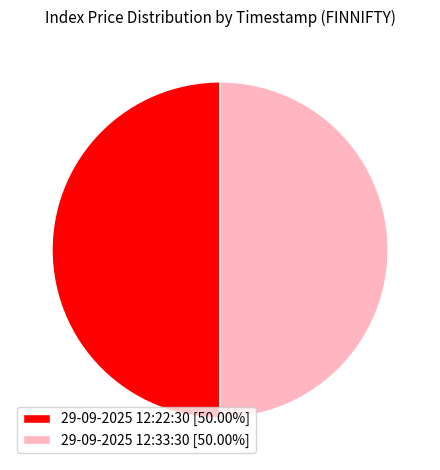

Approximately how many times larger is the value at 29-09-2025 12:33:30 [50.00%] compared to 29-09-2025 12:22:30 [50.00%]?

1.0